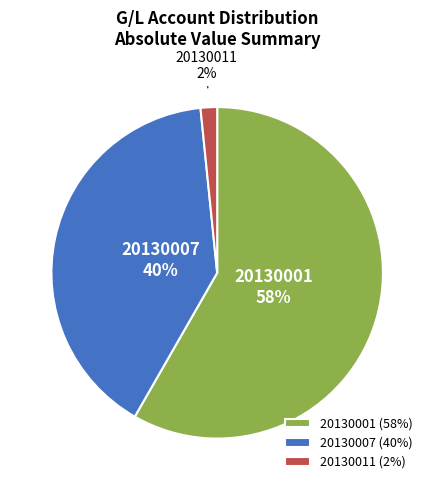

To the nearest percent, what is the average slice percentage?

33%